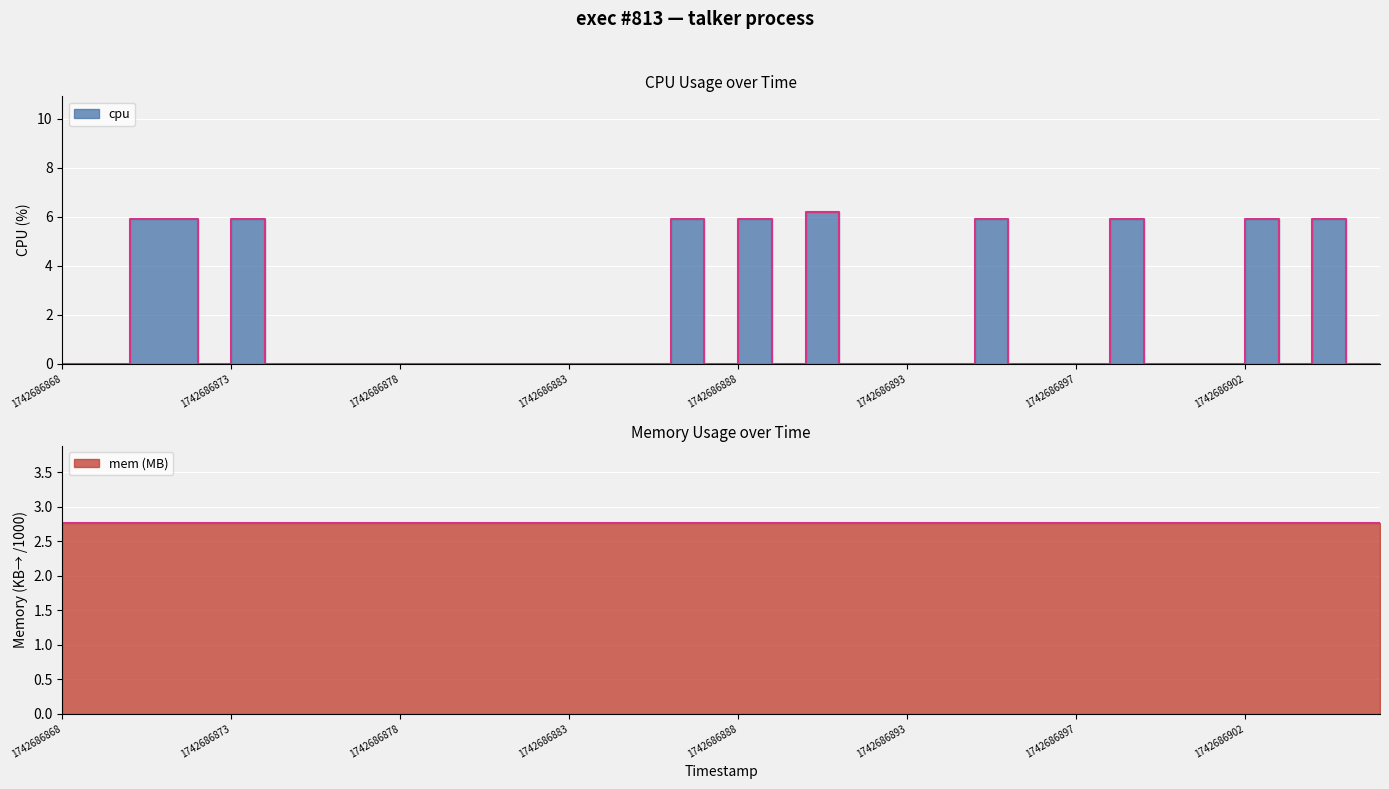

How many points are higher than both their immediate neighbors (excluding endpoints)?

8